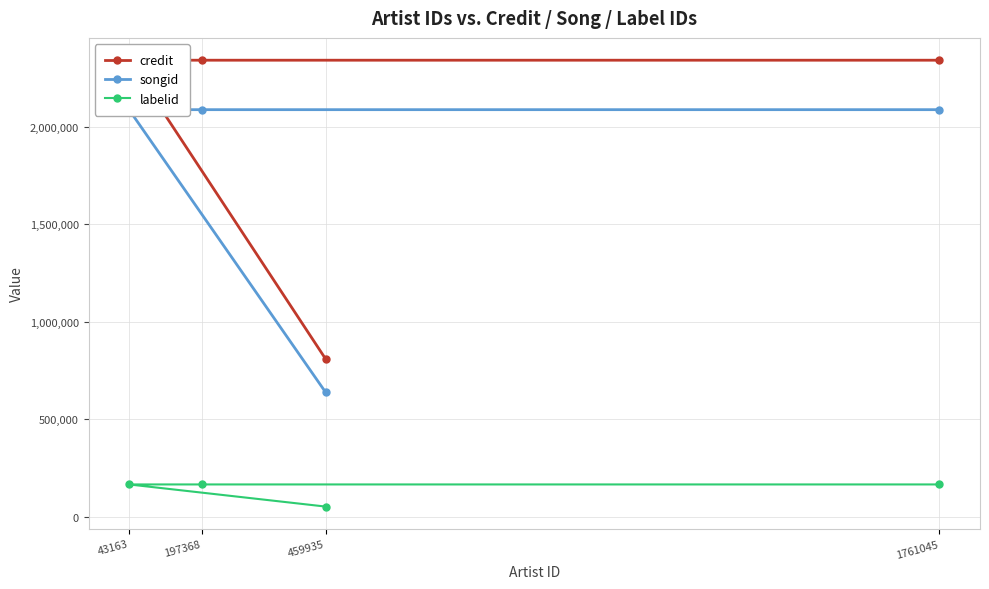

What is the value of the labelid point at the 3rd from the left?

52706